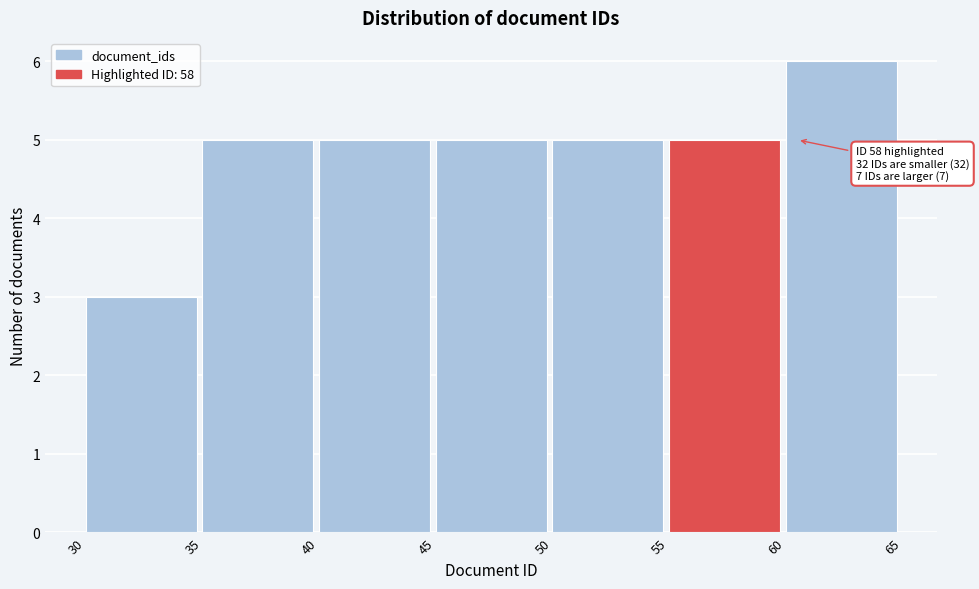

Which range on the x-axis has the tallest bar?

60 to 65